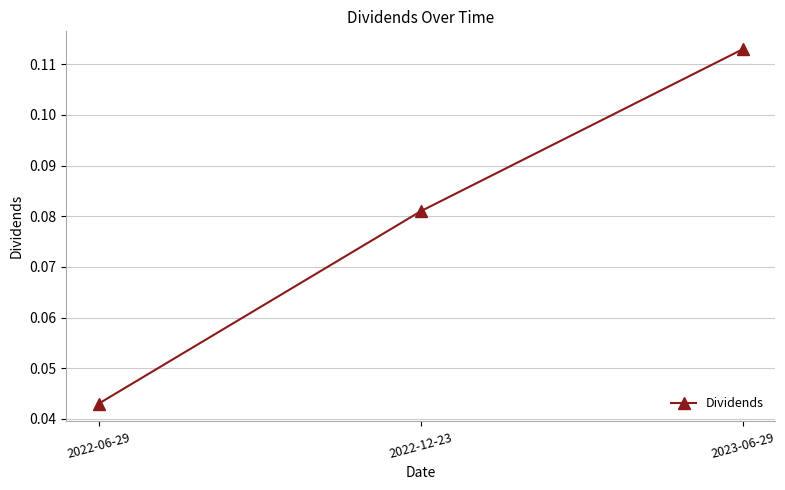

The value at 2022-12-23 is 0.0. True or false?

False